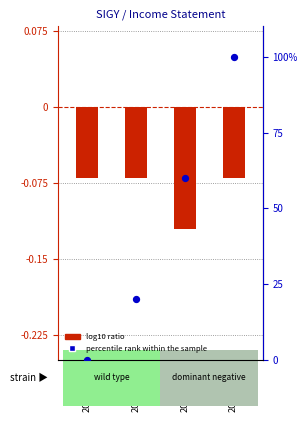

At which category is the sum across all series the highest?

2021-09-30